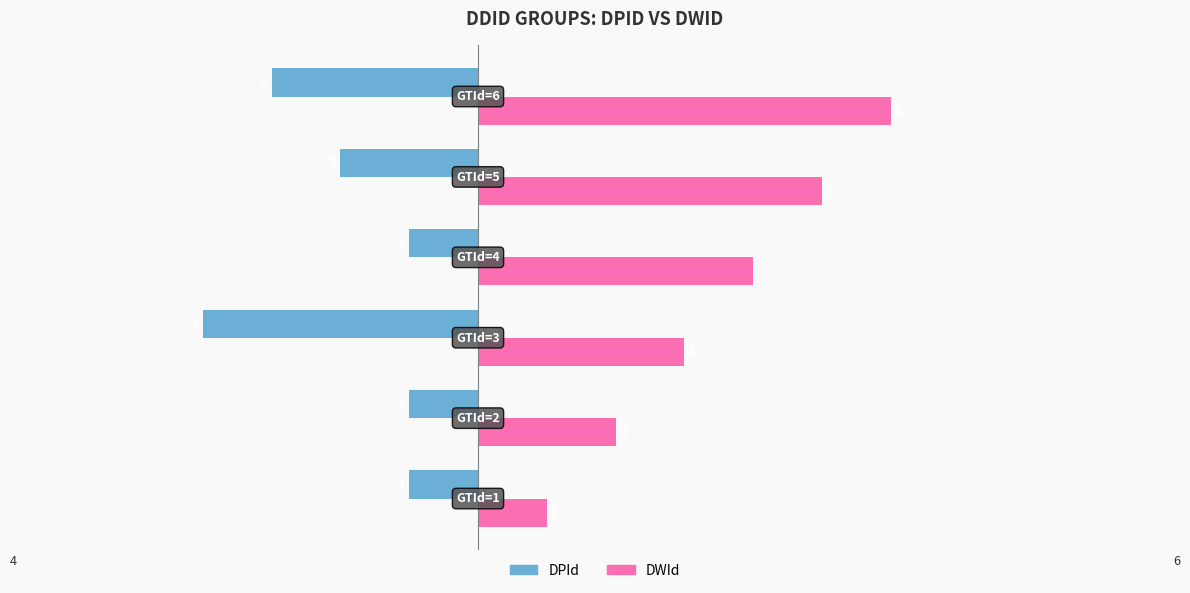

What are all the series names shown in the legend?

DPId, DWId